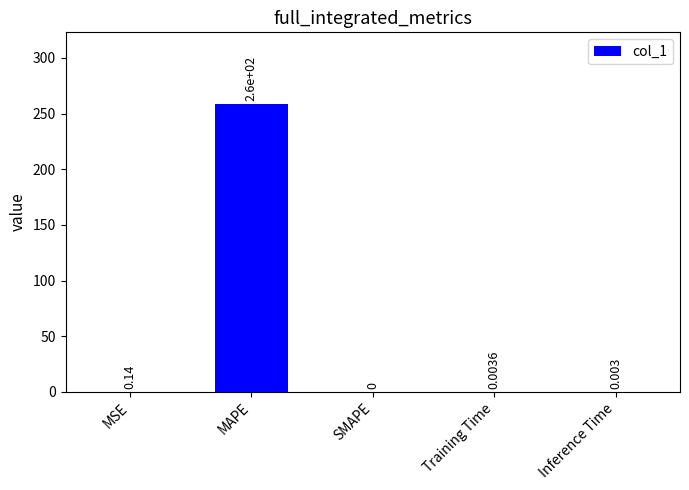

The value at Training Time is 0.0. True or false?

True